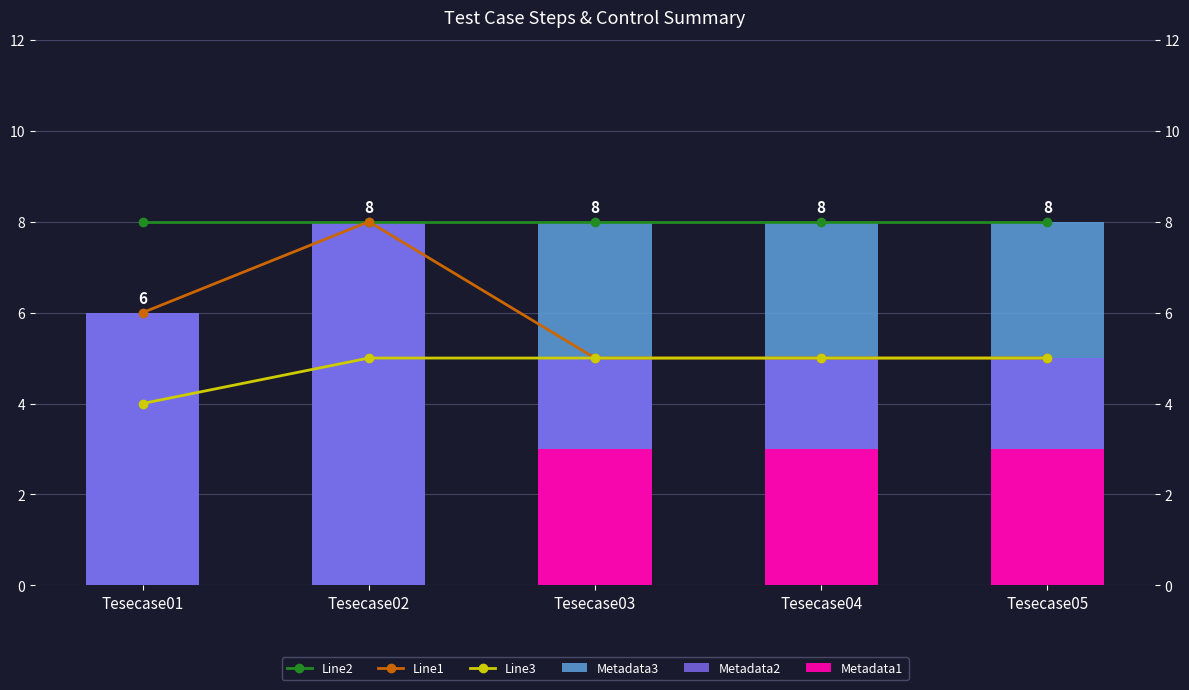

Reading left to right, extract all data points from this chart.

Line2: Tesecase01=8	Tesecase02=8	Tesecase03=8	Tesecase04=8	Tesecase05=8
Line1: Tesecase01=6	Tesecase02=8	Tesecase03=5	Tesecase04=5	Tesecase05=5
Line3: Tesecase01=4	Tesecase02=5	Tesecase03=5	Tesecase04=5	Tesecase05=5
Metadata3: Tesecase01=6	Tesecase02=8	Tesecase03=8	Tesecase04=8	Tesecase05=8
Metadata2: Tesecase01=6	Tesecase02=8	Tesecase03=5	Tesecase04=5	Tesecase05=5
Metadata1: Tesecase01=0	Tesecase02=0	Tesecase03=3	Tesecase04=3	Tesecase05=3